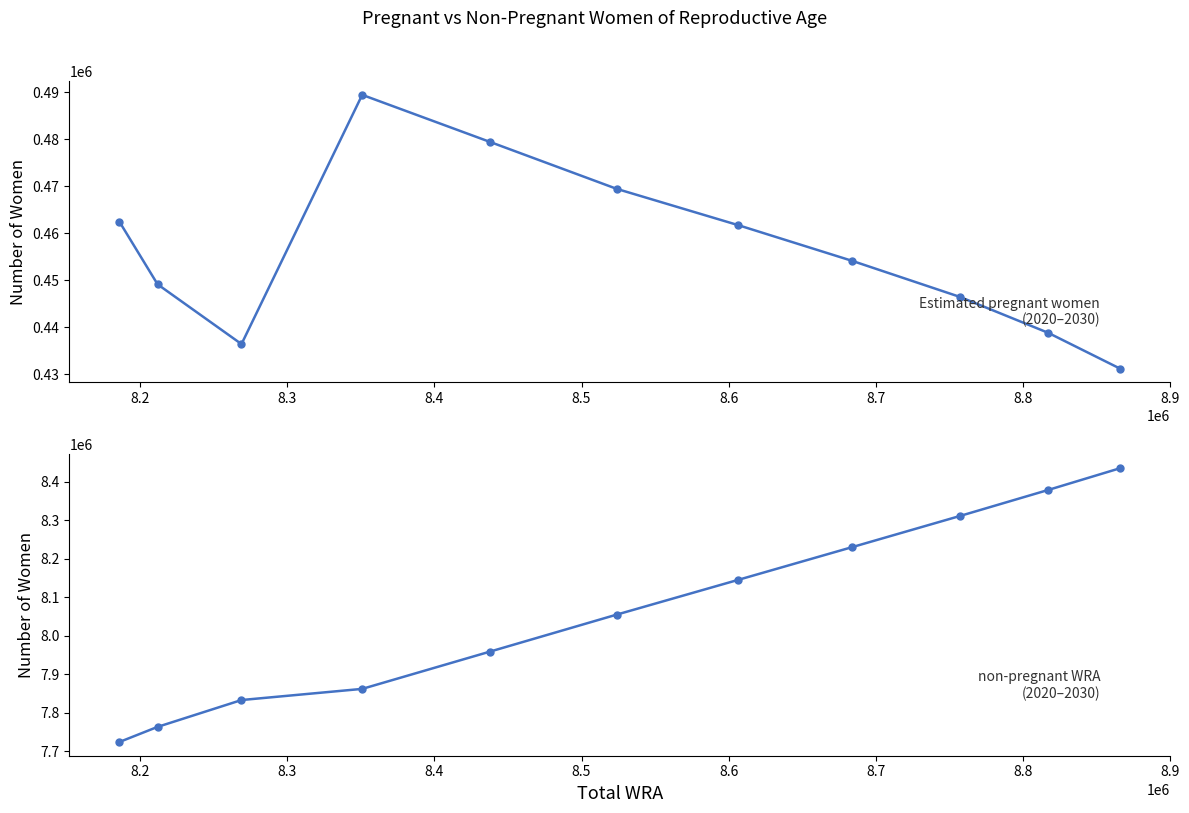

Which series has the largest range (max minus min)?

non-pregnant WRA